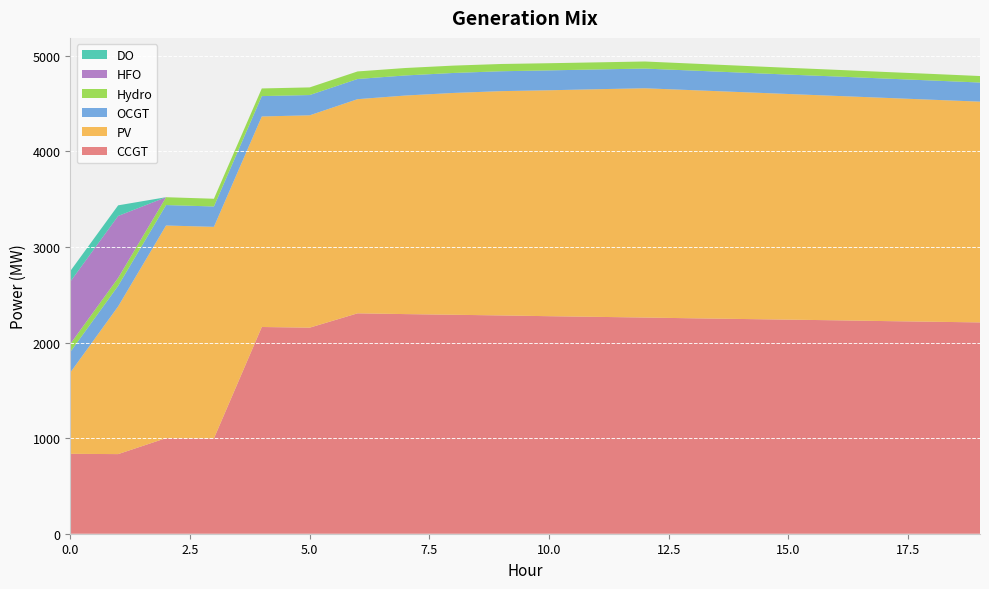

Reading left to right, transcribe all the data shown in this chart.

CCGT: 0=836	1=833	2=1000	3=997	4=2163	5=2156	6=2306	7=2298	8=2291	9=2284	10=2276	11=2269	12=2262	13=2254	14=2247	15=2240	16=2233	17=2225	18=2218	19=2211
PV: 0=850	1=1546	2=2225	3=2214	4=2203	5=2222	6=2241	7=2287	8=2321	9=2347	10=2364	11=2382	12=2399	13=2387	14=2374	15=2361	16=2348	17=2336	18=2323	19=2310
OCGT: 0=216	1=215	2=214	3=213	4=213	5=212	6=211	7=210	8=209	9=208	10=208	11=207	12=206	13=205	14=204	15=203	16=203	17=202	18=201	19=200
Hydro: 0=84	1=83	2=82	3=81	4=80	5=80	6=79	7=78	8=77	9=76	10=75	11=74	12=74	13=73	14=72	15=71	16=70	17=69	18=69	19=68
HFO: 0=651	1=648	2=0	3=0	4=0	5=0	6=0	7=0	8=0	9=0	10=0	11=0	12=0	13=0	14=0	15=0	16=0	17=0	18=0	19=0
DO: 0=111	1=111	2=0	3=0	4=0	5=0	6=0	7=0	8=0	9=0	10=0	11=0	12=0	13=0	14=0	15=0	16=0	17=0	18=0	19=0